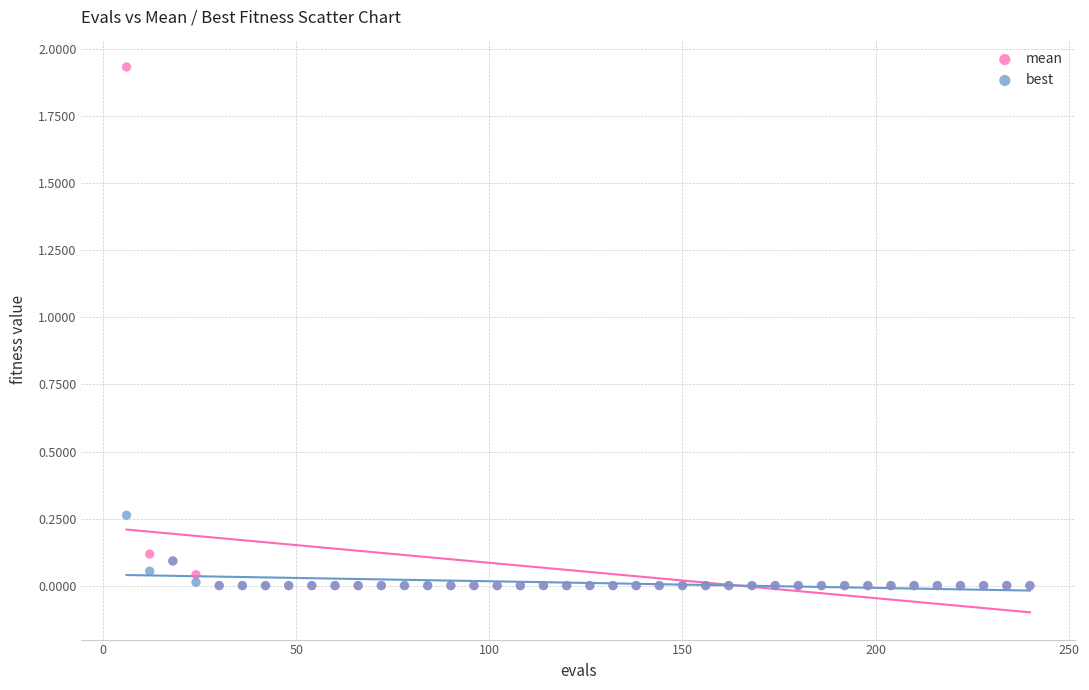

Which series has the largest Y range (max minus min)?

mean